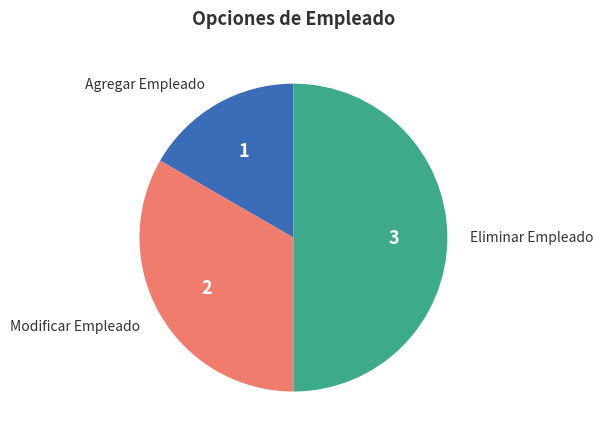

True or false: Eliminar Empleado accounts for 38% of the total.

False